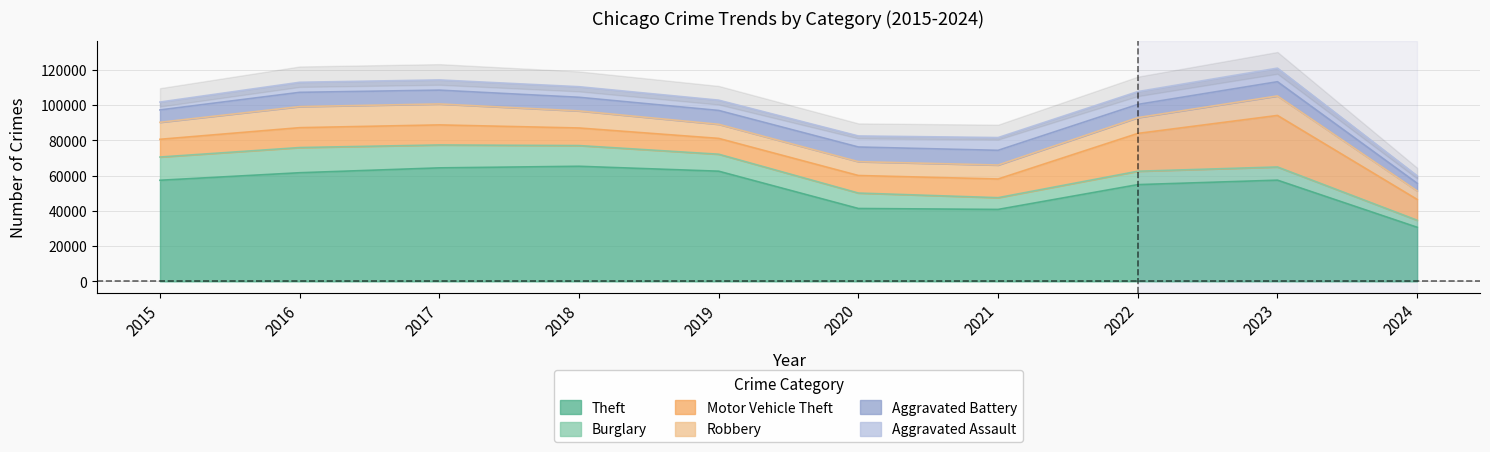

What is the minimum value for Aggravated Battery?

4326